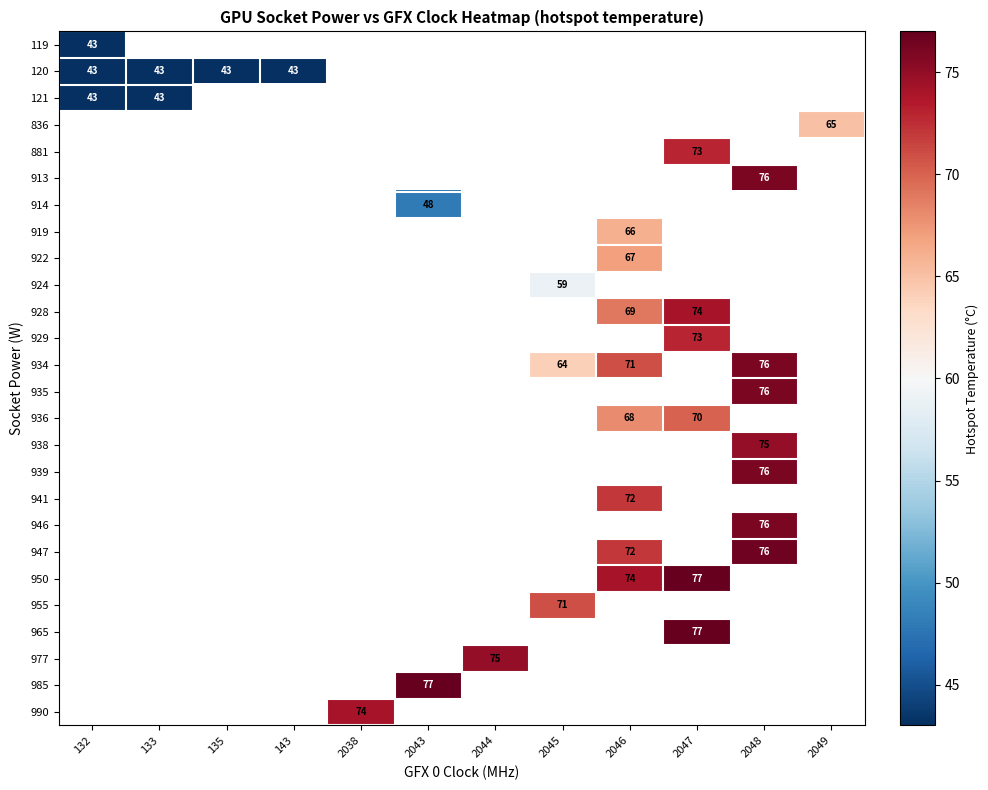

The value of 928 at 2046 is 69. True or false?

True